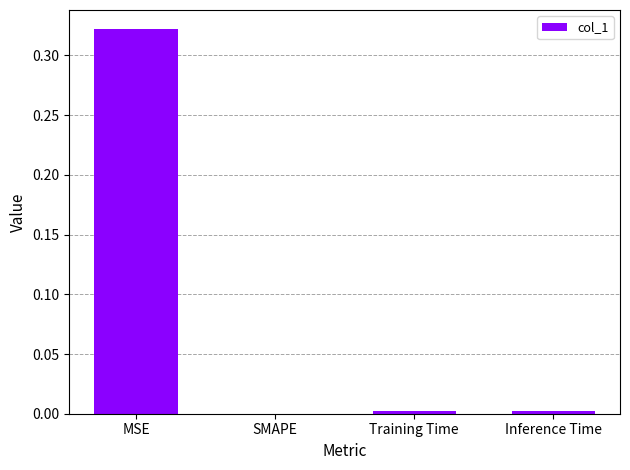

Is it true that the value at MSE is 0.1?

False